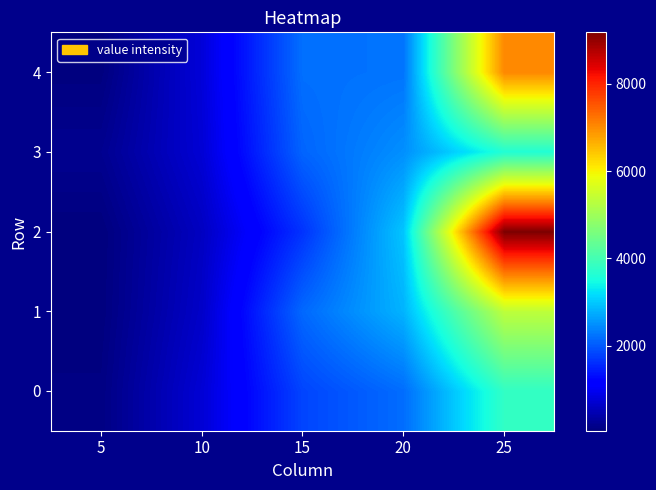

Reading right to left, list all the values displayed in this chart.

0: 25=3794	20=2174	15=1812	10=738	5=92
1: 25=5342	20=2806	15=2136	10=640	5=56
2: 25=9178	20=2968	15=1656	10=584	5=48
3: 25=3616	20=2486	15=2098	10=736	5=190
4: 25=7030	20=2238	15=2198	10=772	5=66